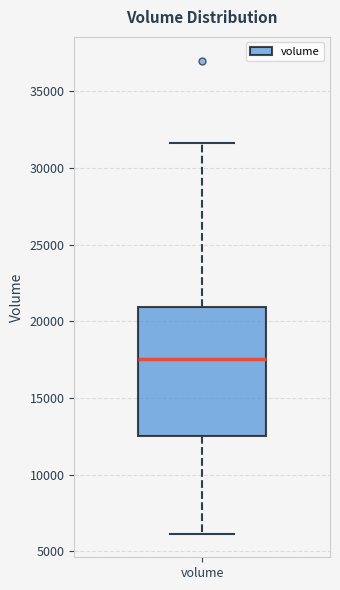

Read this box plot against the y-axis: the position of the median line, the range covered by the box, and the ends of both whiskers. The values are not printed on the chart, so give them approximately, as read against the axis.

median 17500, box 12500 to 21000, whiskers 6000 to 31500